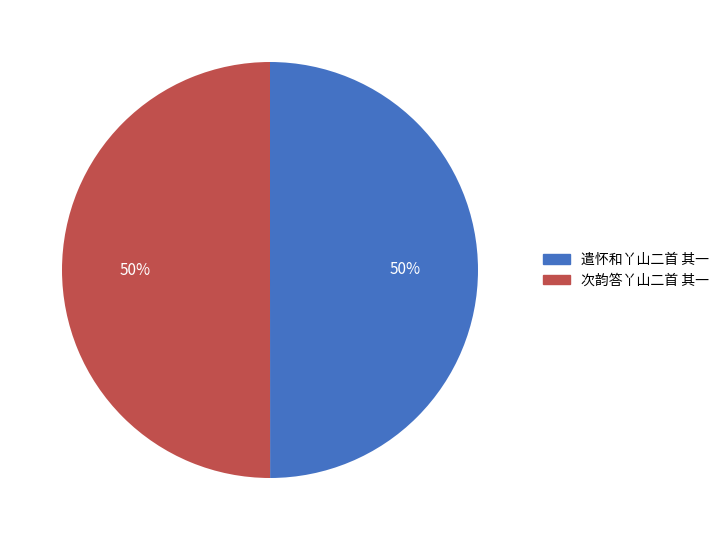

To the nearest percent, what portion does 遣怀和丫山二首 其一 represent?

50%